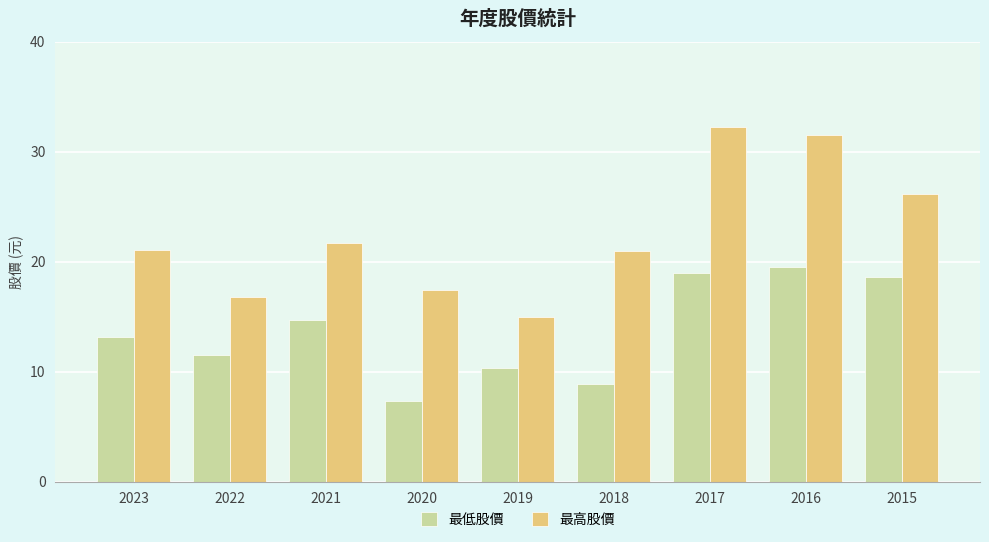

What is the sum of all 最高股價 values?

202.8